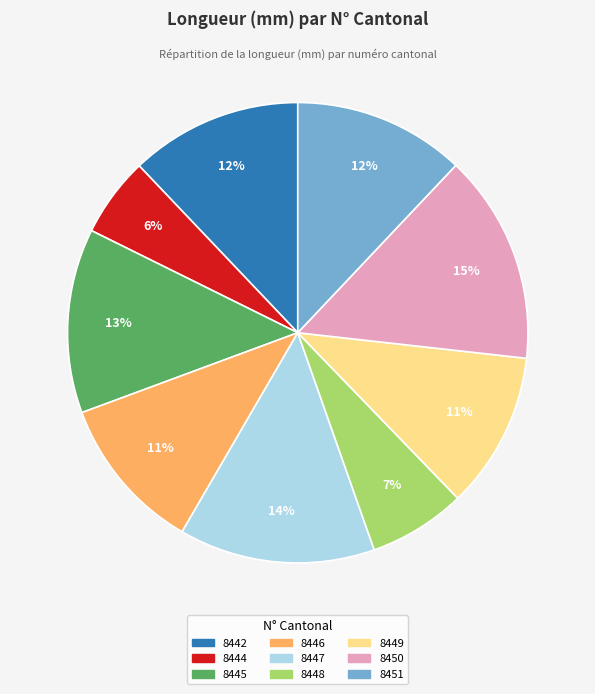

To the nearest percent, what is the difference between the largest and smallest slice percentages?

9%